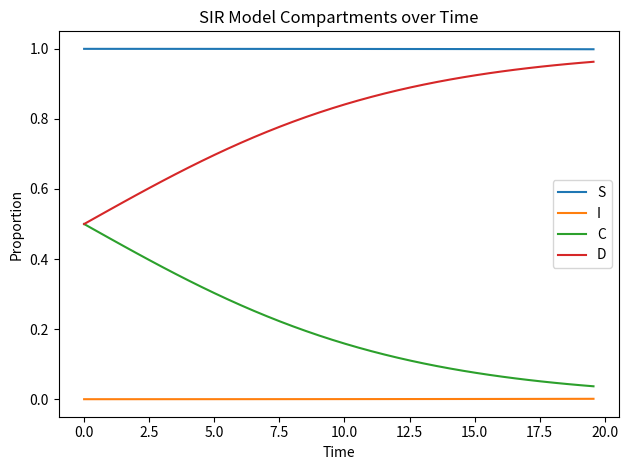

Rank the series by their average value, from lowest to highest.

I, C, D, S